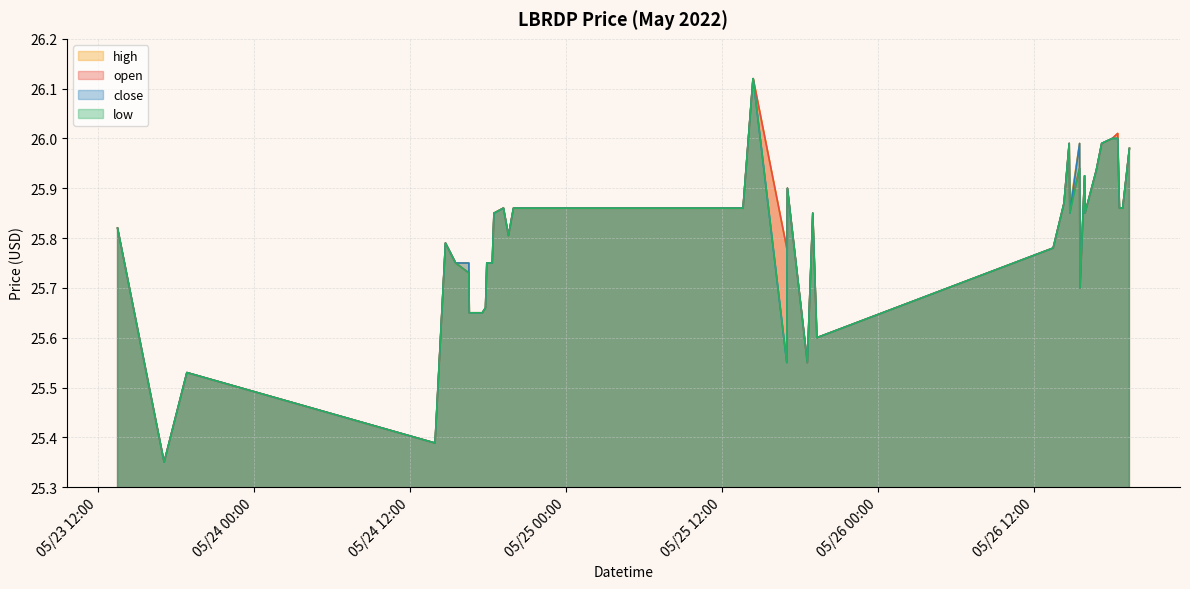

Which has a higher value, 2022-05-25 14:24:00 or 2022-05-23 18:50:00?

2022-05-25 14:24:00